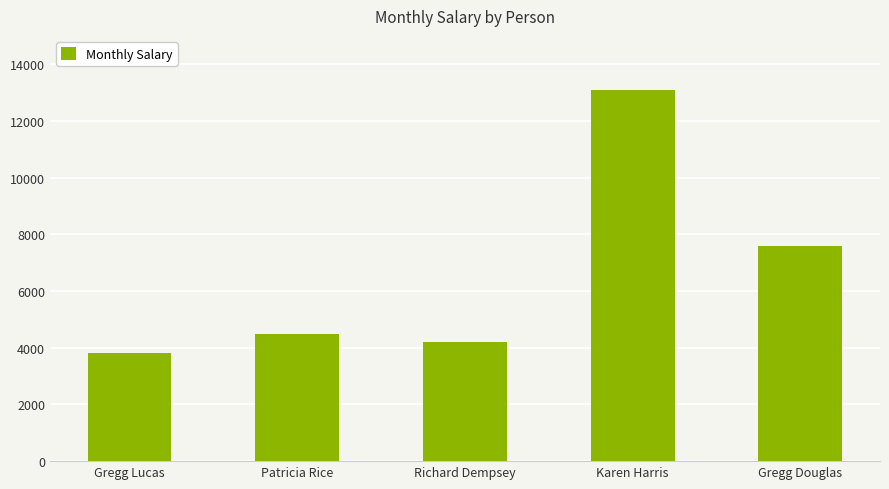

How many bars are there in total?

5